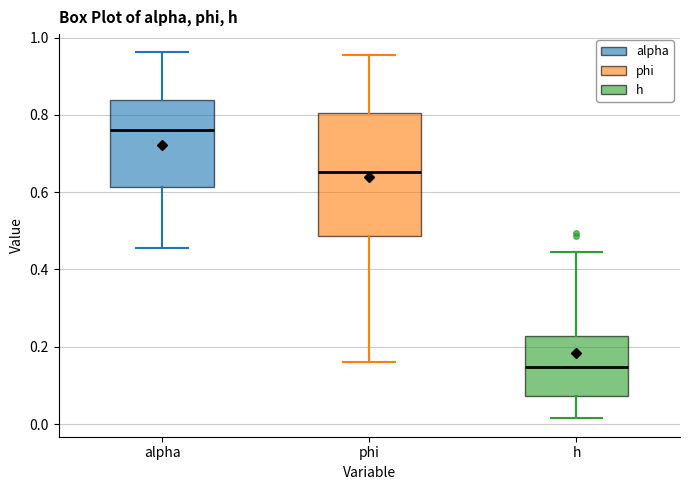

Reading left to right, transcribe this box plot: for each box, give where its median line is, the range the box spans, and where its two whiskers end, as read against the y-axis. The values are not printed on the chart, so give them approximately, as read against the axis.

alpha: median 0.76, box 0.62 to 0.84, whiskers 0.46 to 0.96
phi: median 0.66, box 0.48 to 0.80, whiskers 0.16 to 0.96
h: median 0.14, box 0.08 to 0.22, whiskers 0.02 to 0.44